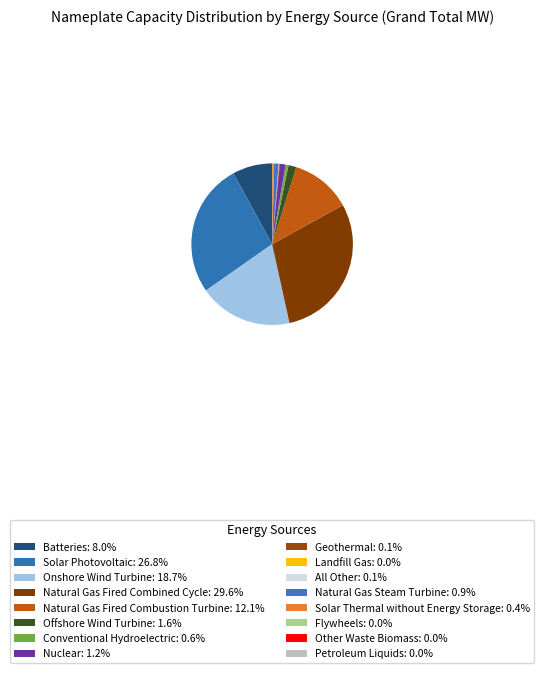

The Onshore Wind Turbine slice represents 26% of the pie. True or false?

False